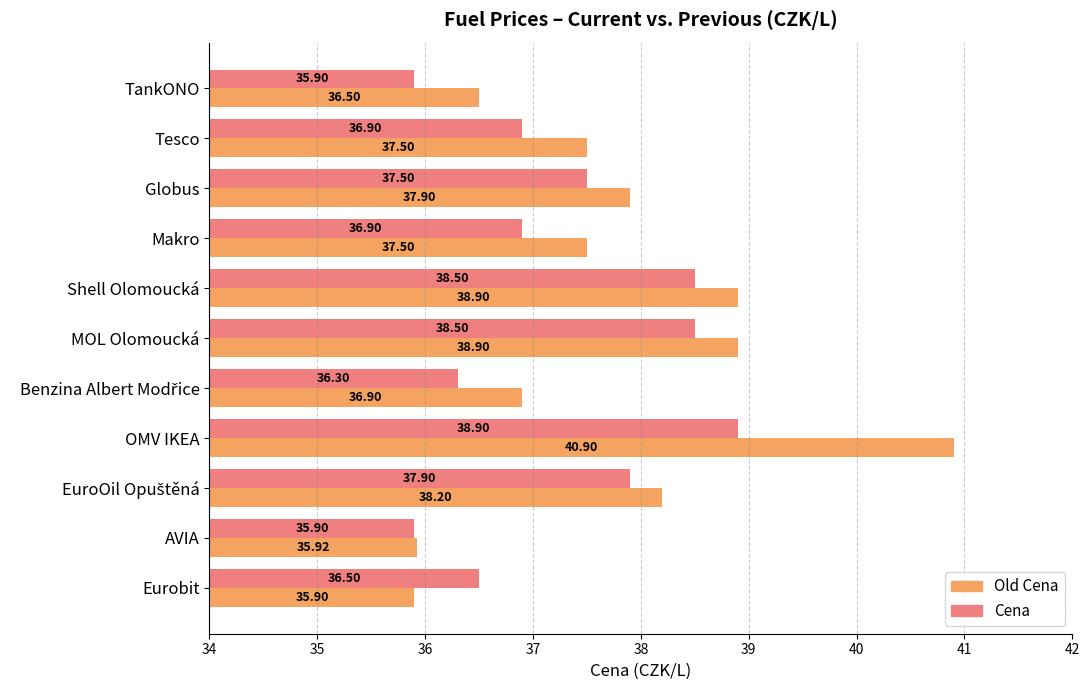

List the series in order of their peak value, lowest first.

Cena, Old Cena